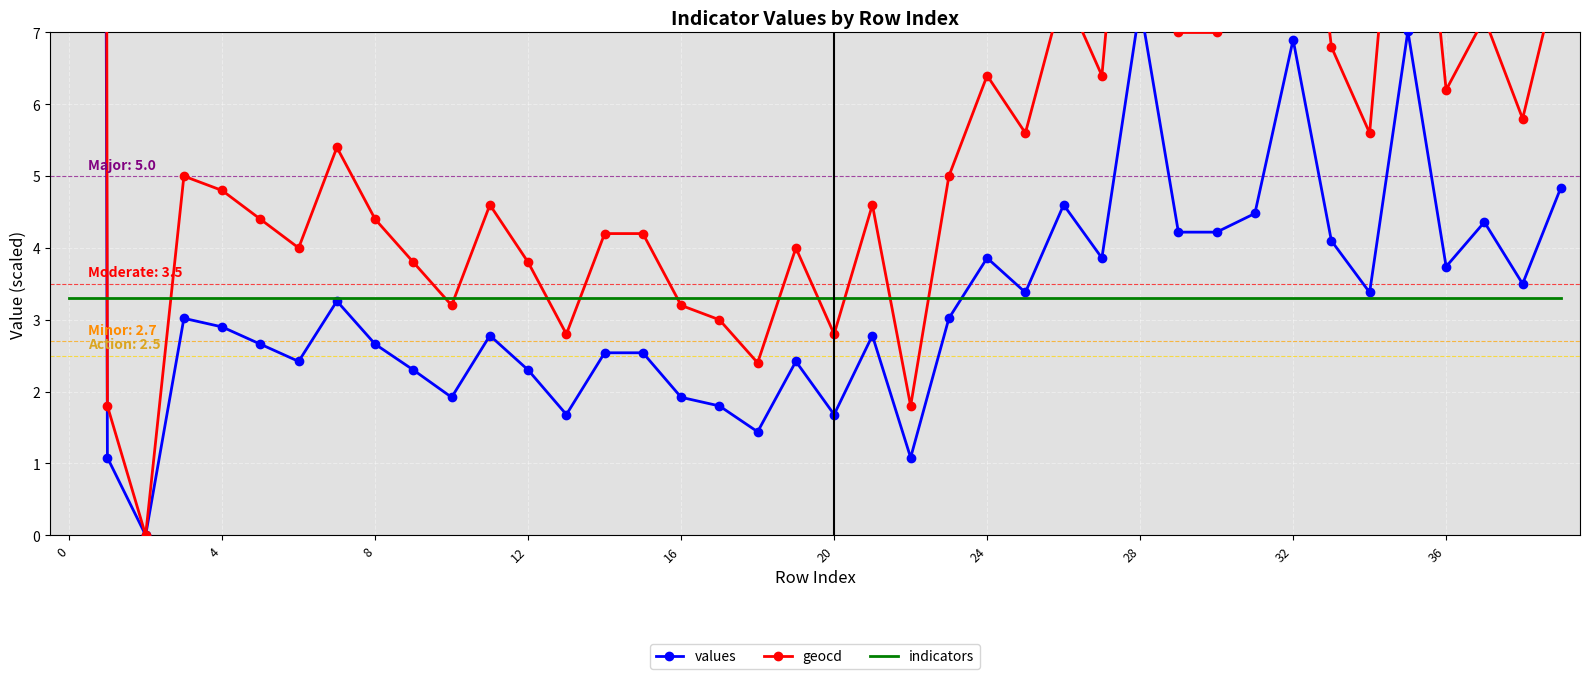

What value does the indicators series have at 8?

3.3